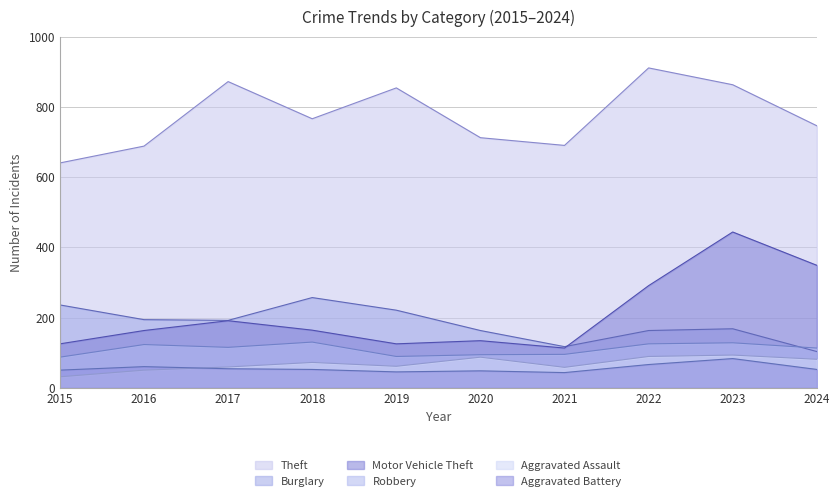

How many data points does each series have?

10